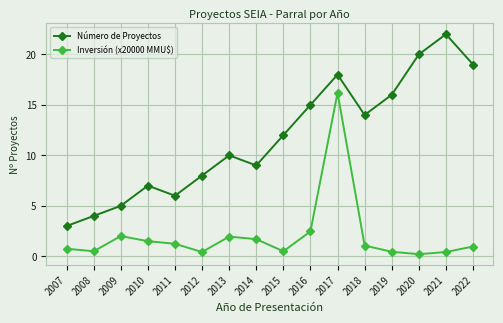

Is the value of Inversión (x20000 MMU$) at 2022 greater than the value of Número de Proyectos at 2009?

No